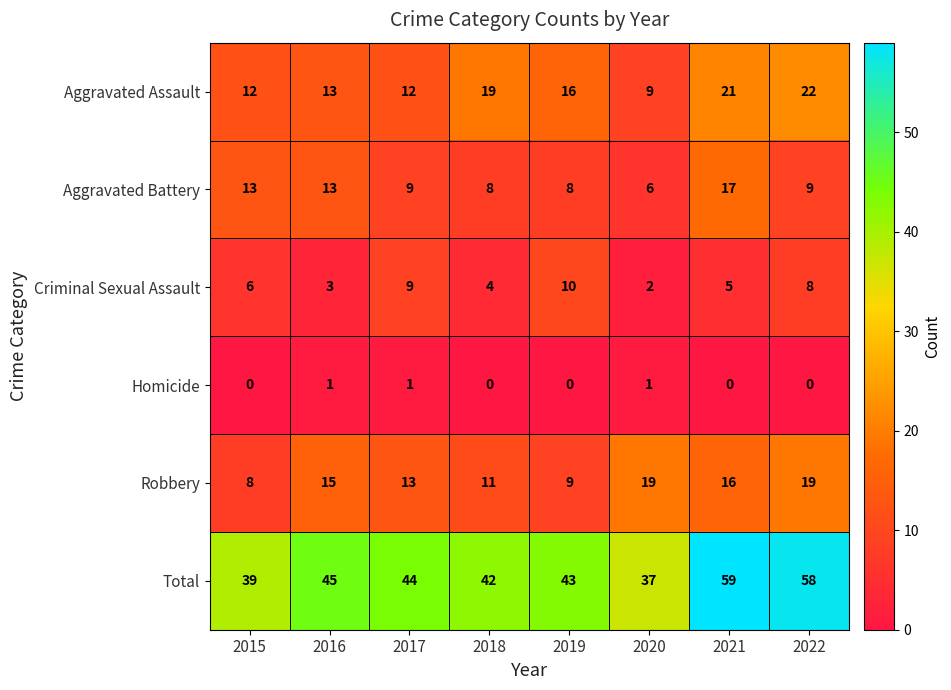

At how many categories does at least one series exceed 22?

8